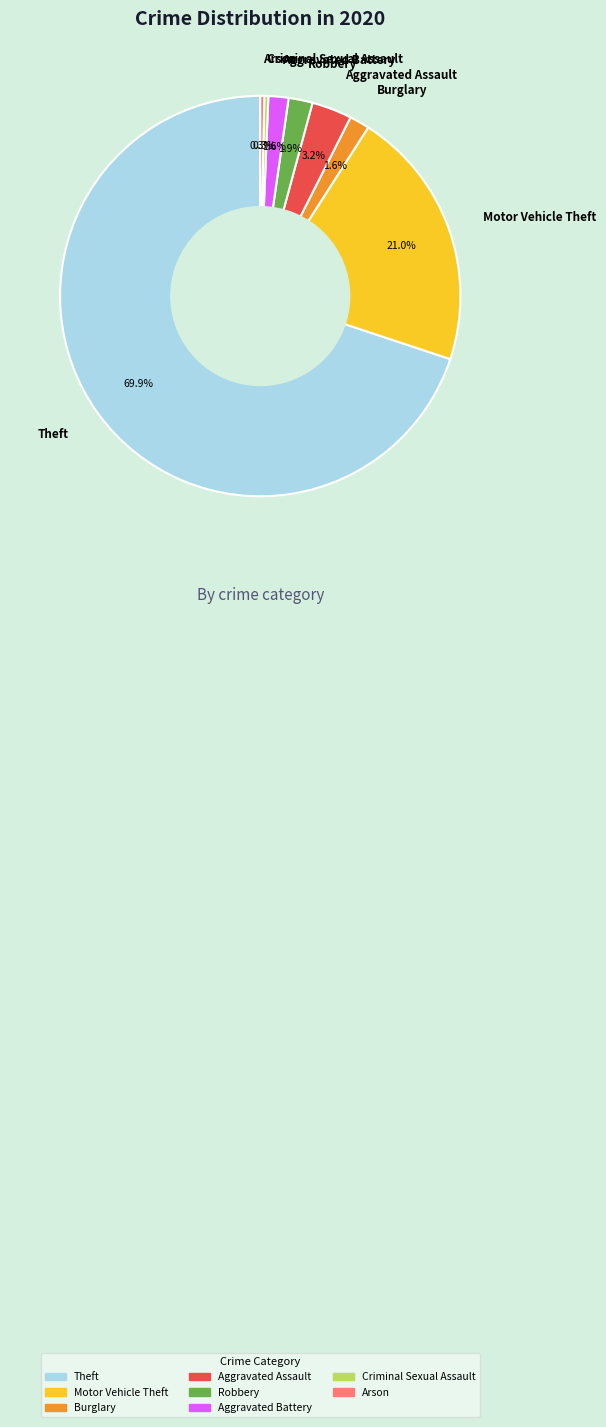

To the nearest percent, what percentage of the pie is Theft?

70%